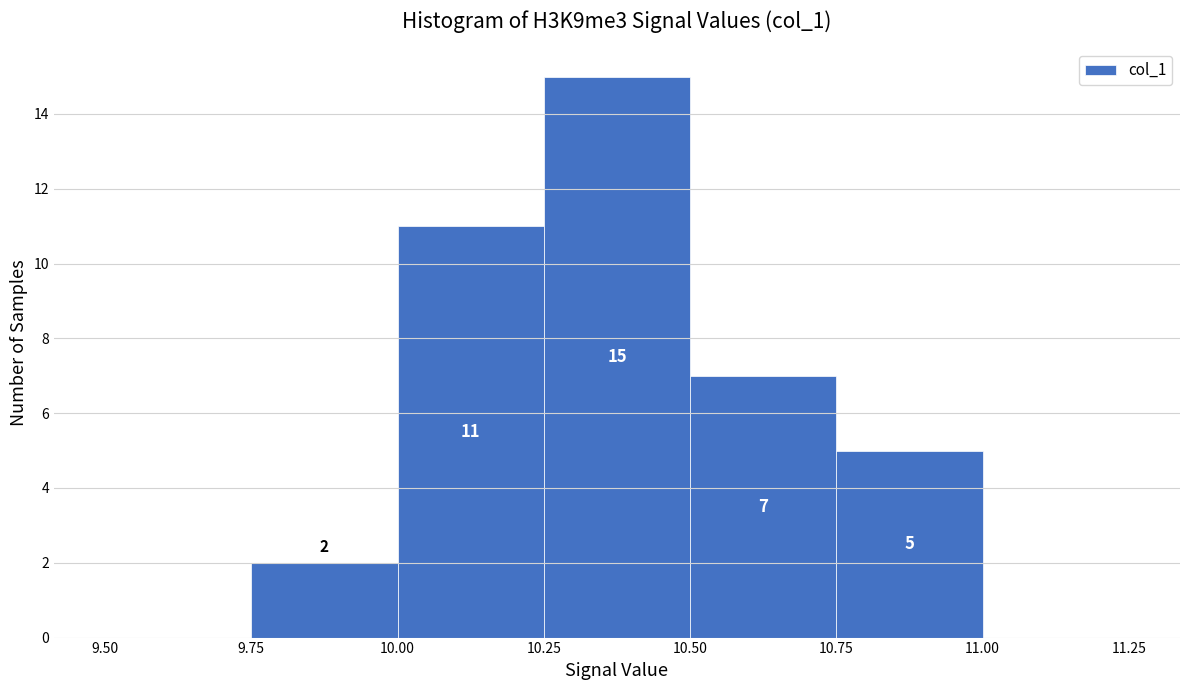

Over which range of the x-axis is the bar tallest?

10.25 to 10.50